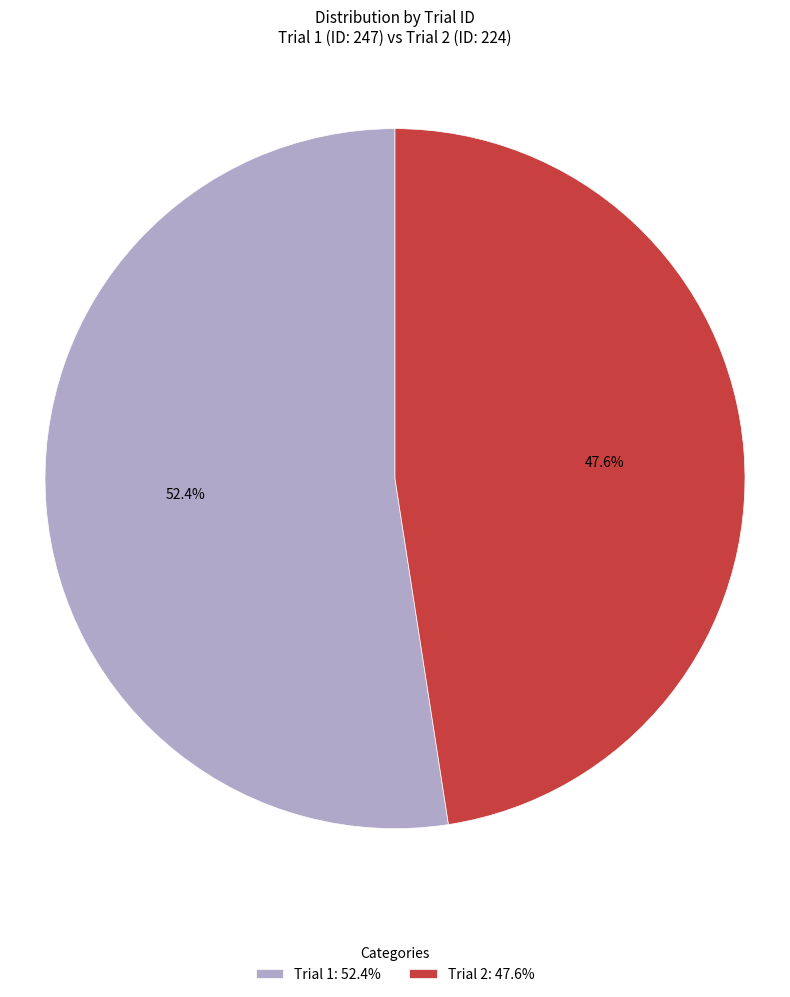

What percentage is the Trial 1 slice, to the nearest percent?

52%